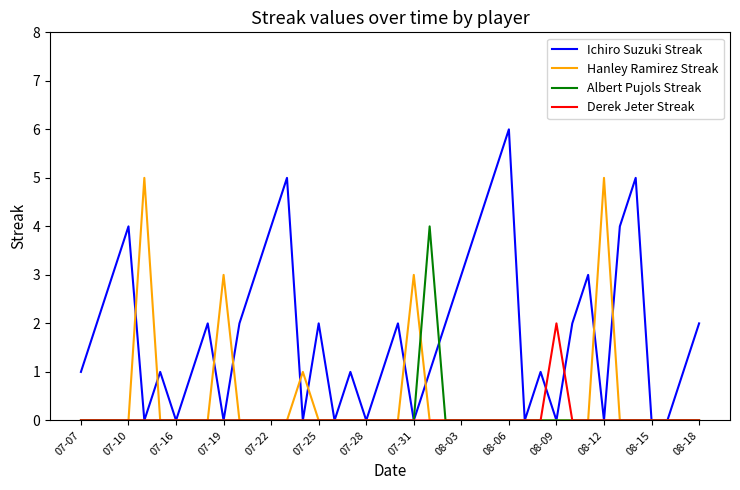

What is the maximum value shown in the chart?

6